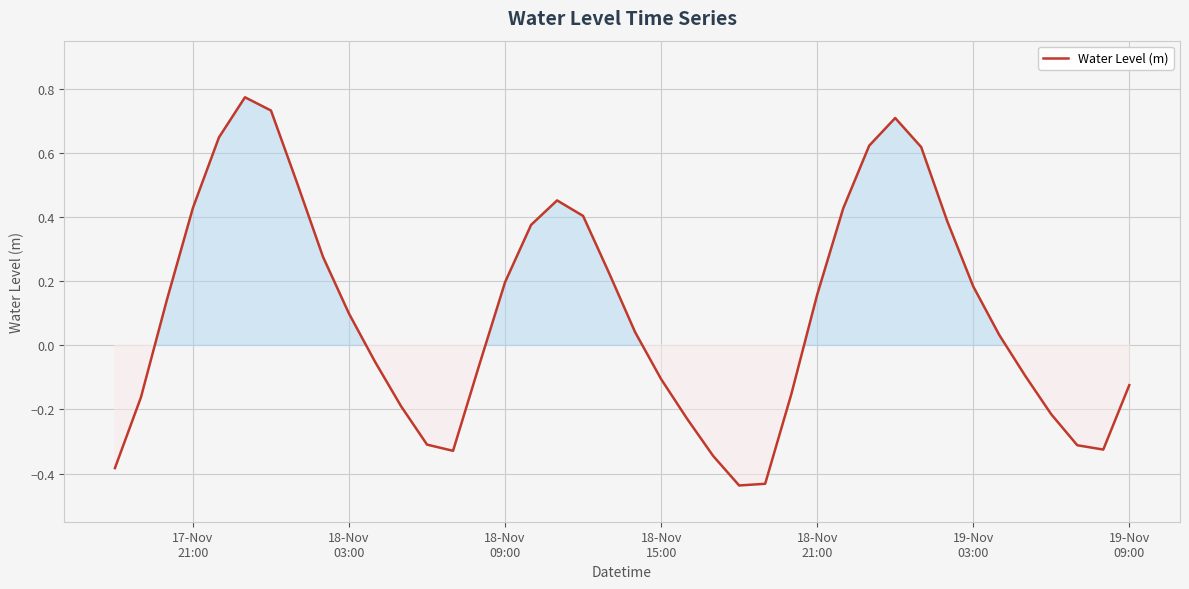

How many lines are shown in the chart?

1